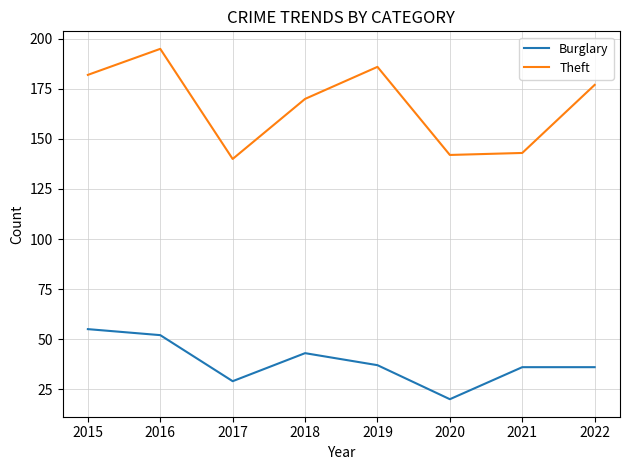

What is the difference between the second highest and minimum values in the Burglary series?

32